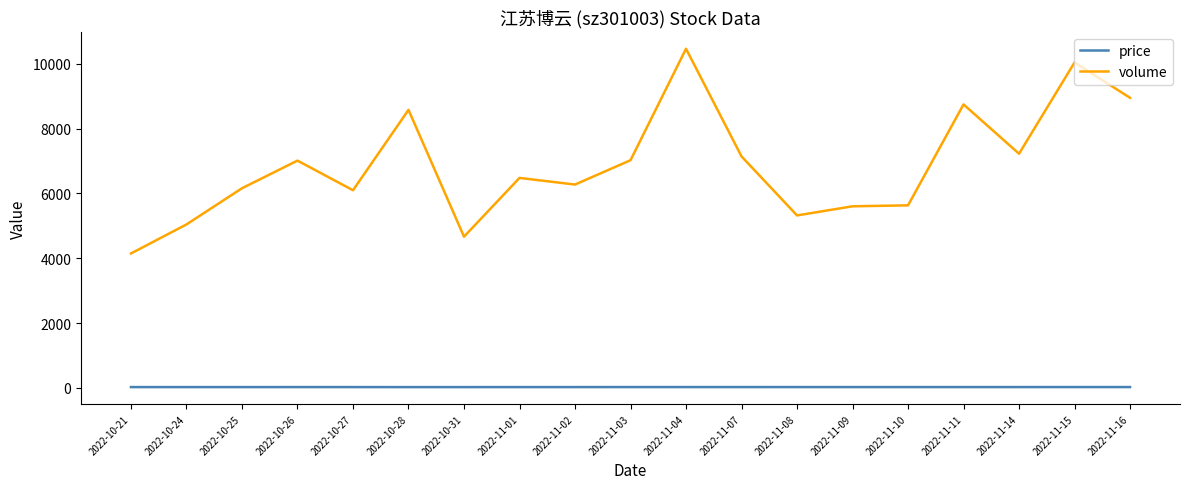

True or false: volume and price intersect in this chart.

False